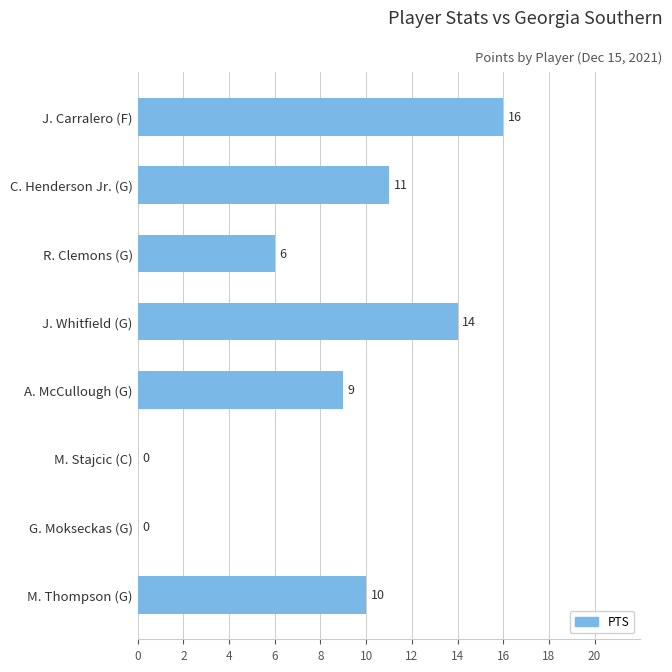

Which has a higher value, C. Henderson Jr. (G) or M. Thompson (G)?

C. Henderson Jr. (G)